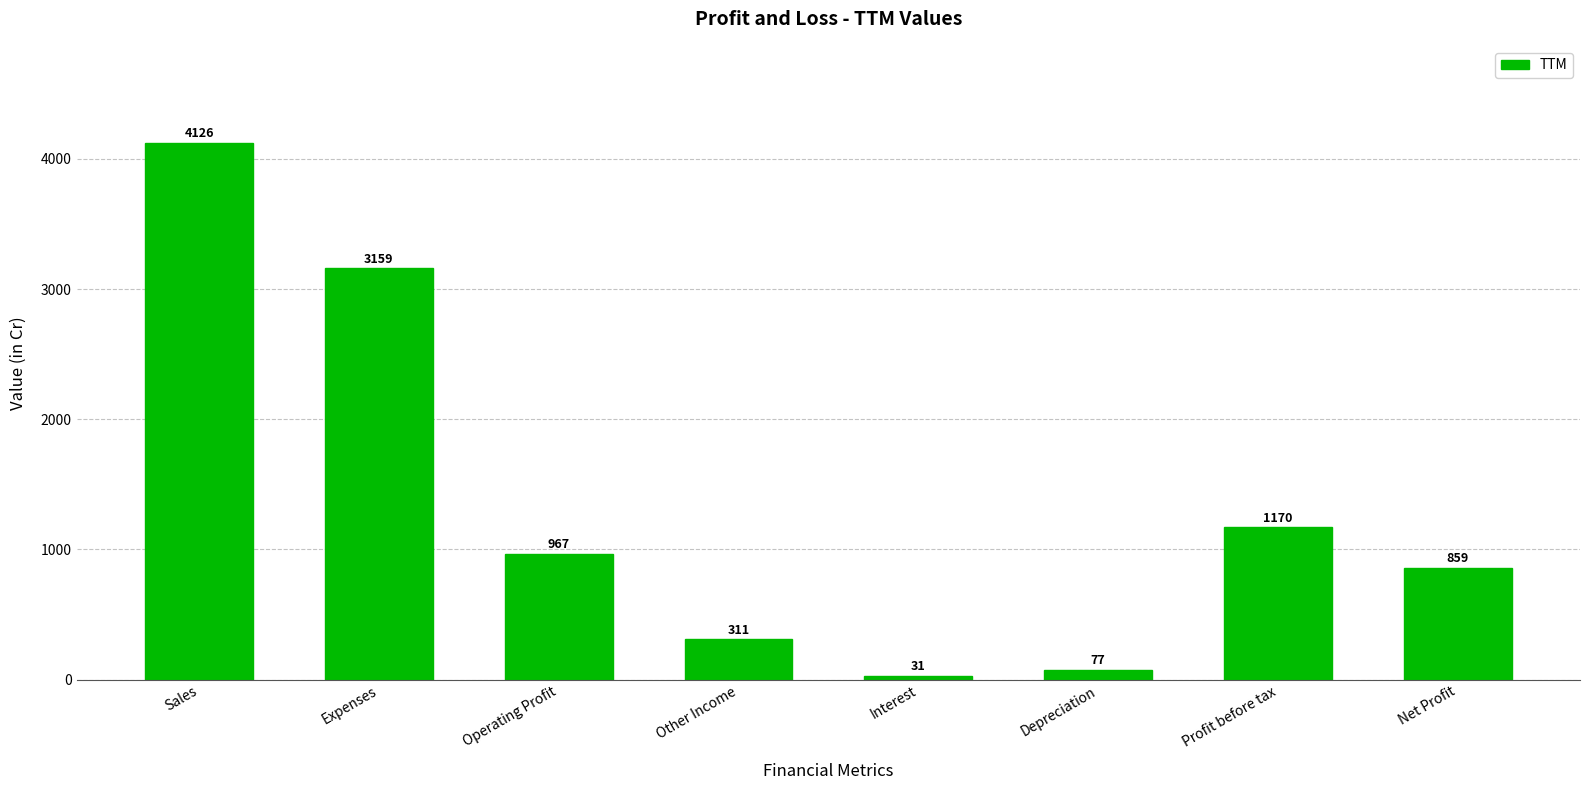

What position from the left is Profit before tax?

7